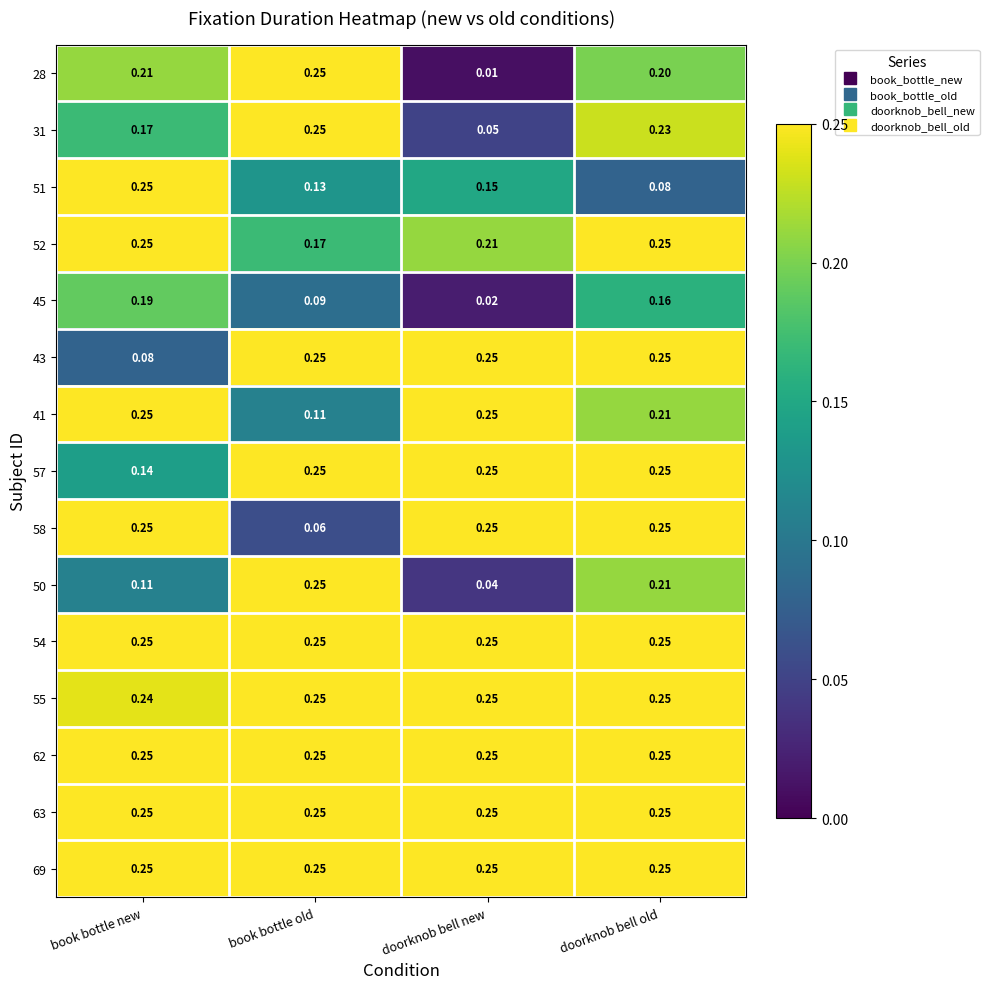

Which category has the lowest value across all series?

doorknob bell new